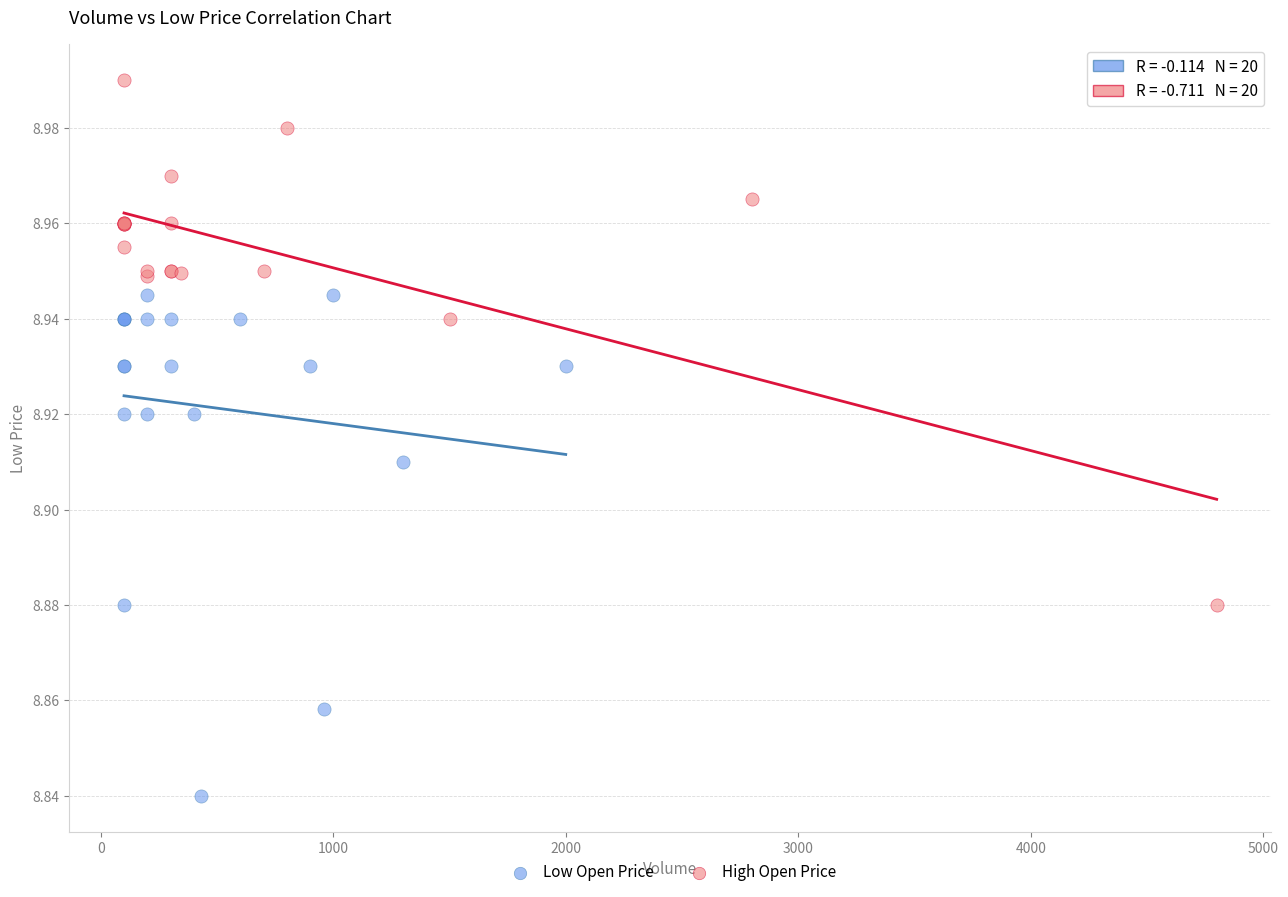

Which series reaches the maximum Y coordinate?

High Open Price